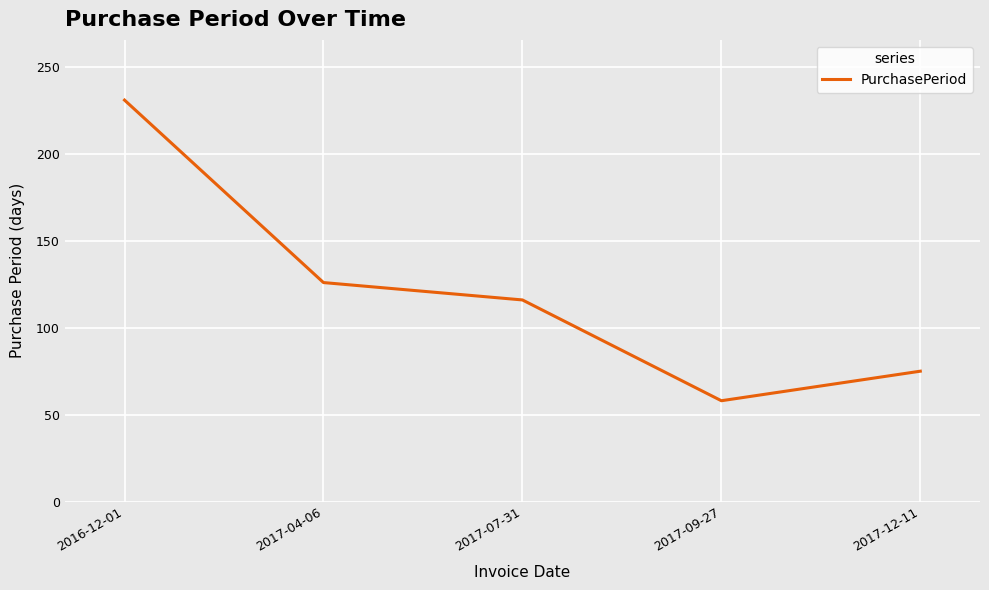

What is the smallest value displayed?

58